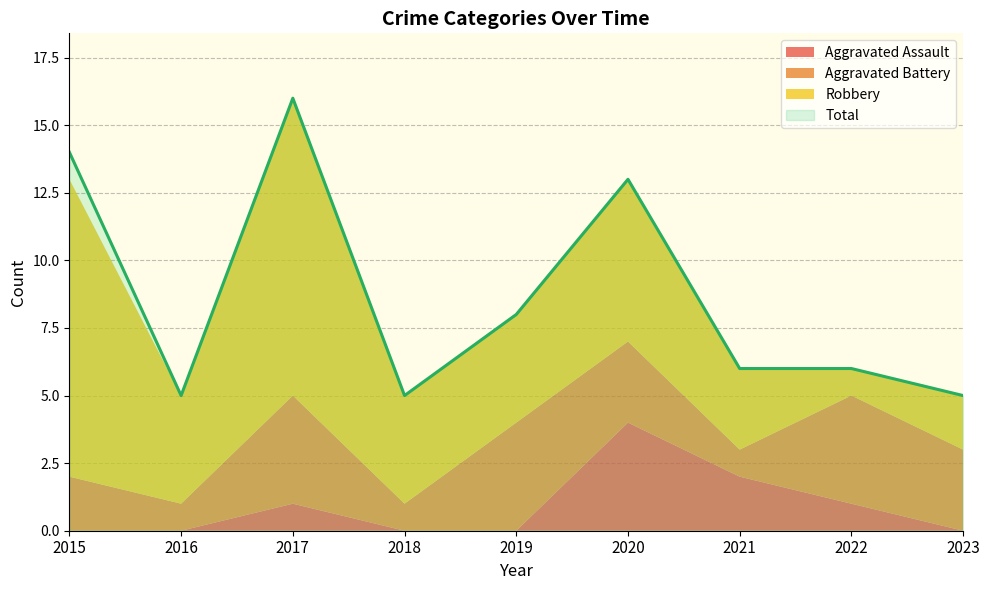

Reading left to right, extract all data points from this chart.

Aggravated Assault: 0	0	1	0	0	4	2	1	0
Aggravated Battery: 2	1	4	1	4	3	1	4	3
Robbery: 11	4	11	4	4	6	3	1	2
Total: 14	5	16	5	8	13	6	6	5